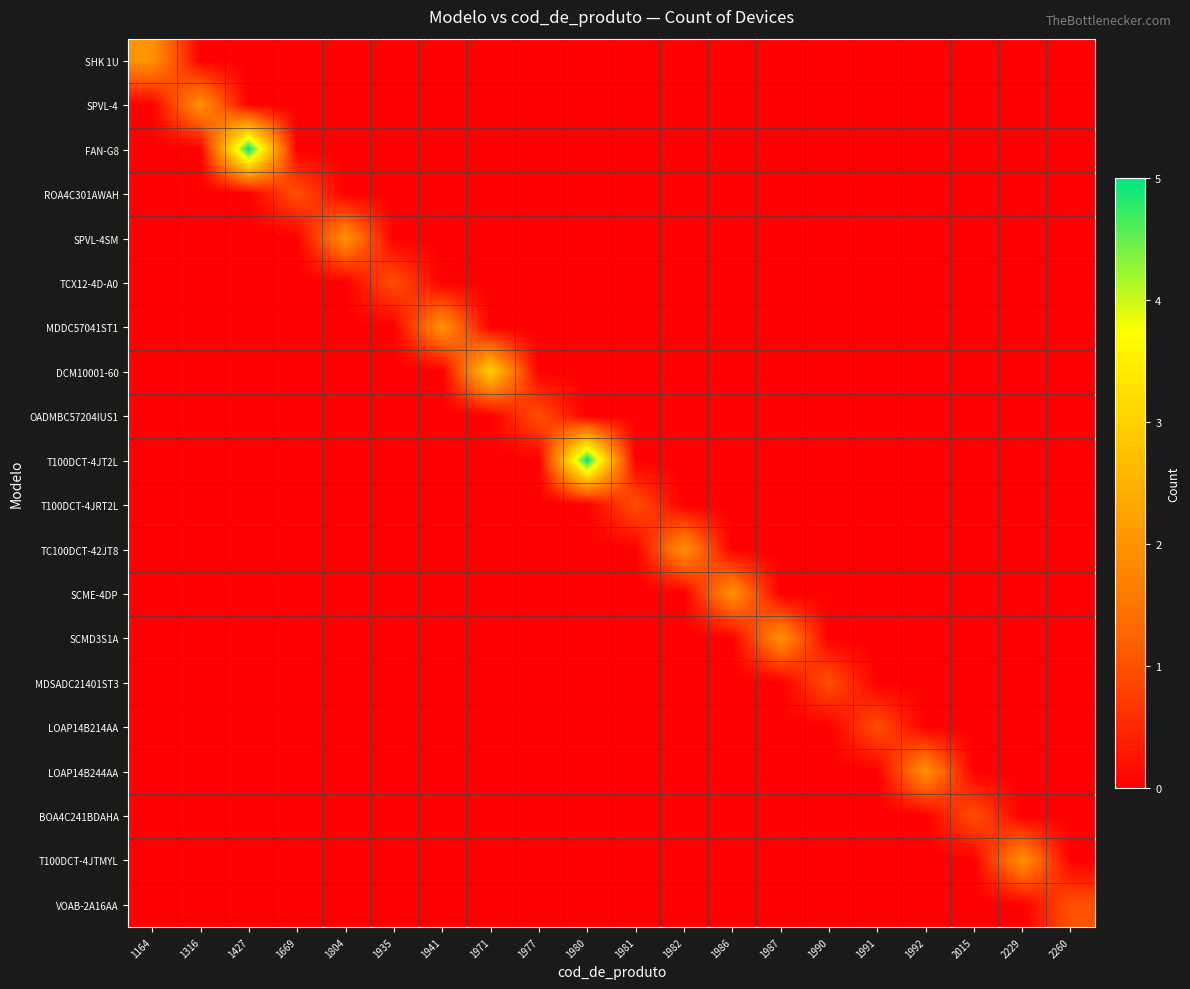

Which series has the largest total across all categories?

FAN-G8